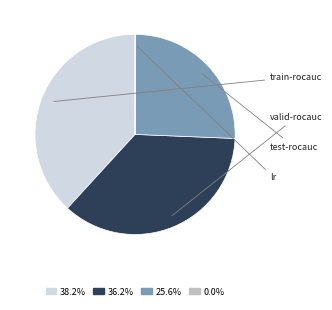

Does any single category account for the majority?

No